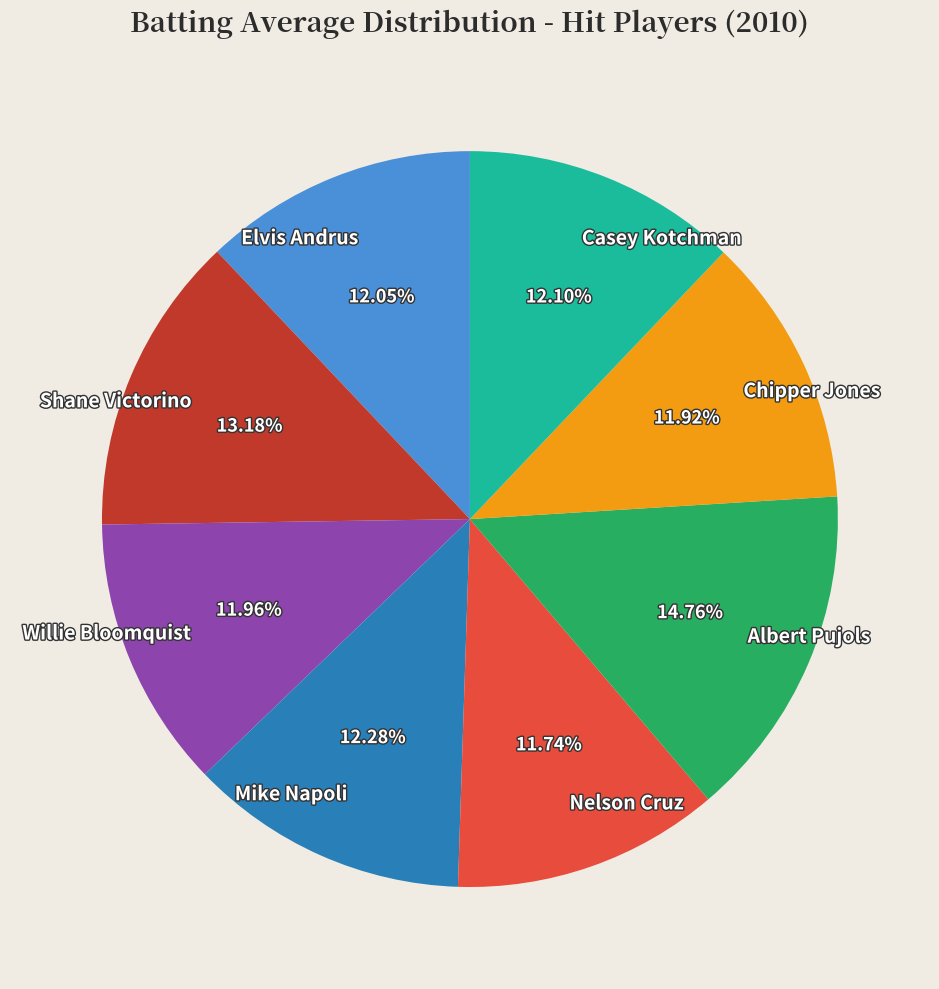

How many slices are in this pie chart?

8